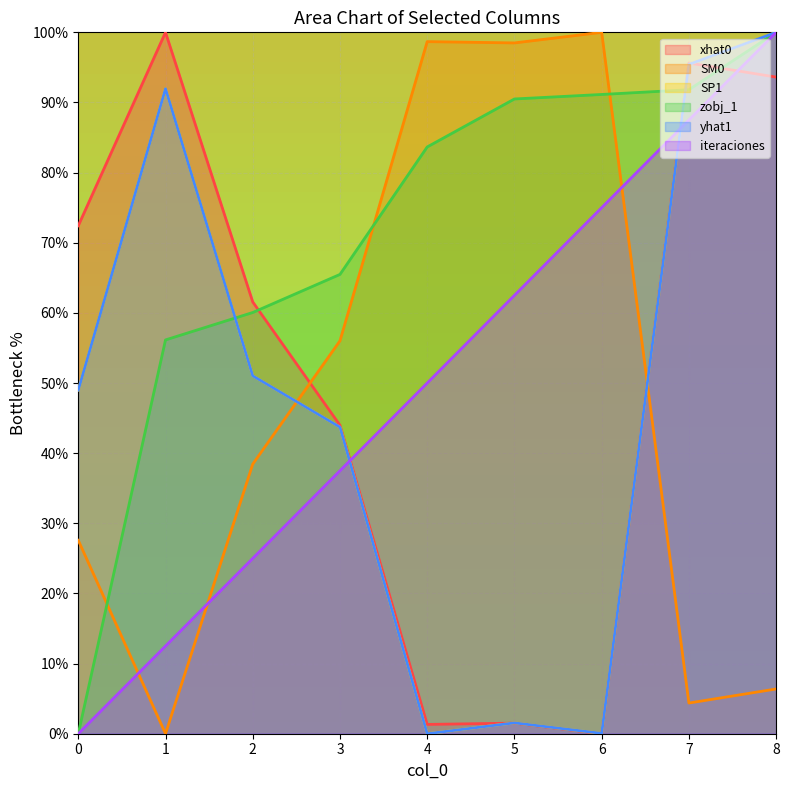

Which series ends up on top after the final intersection of SP1 and zobj_1?

SP1